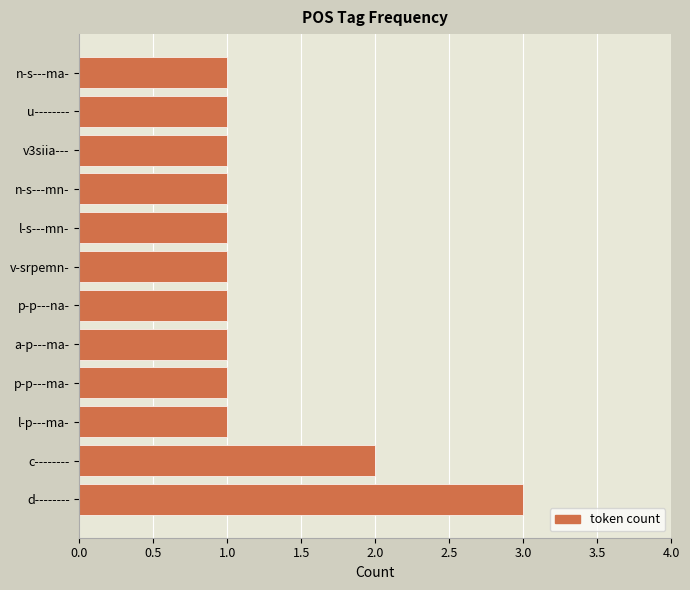

Which label corresponds to the largest value in the chart?

d--------